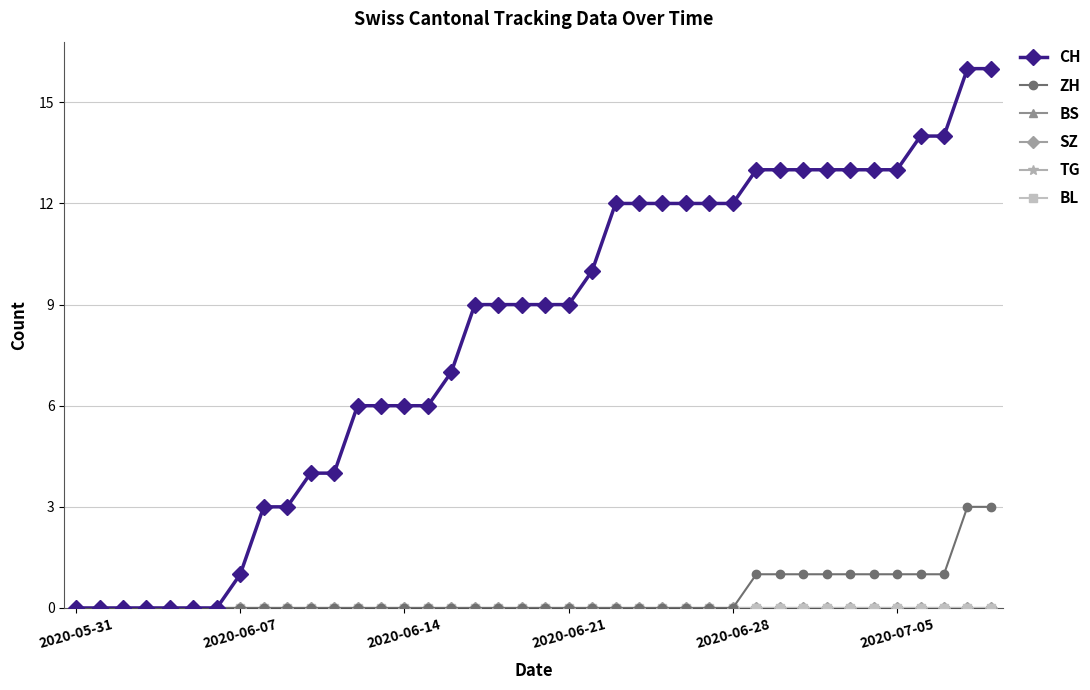

Is this an area chart (filled region under the line)?

No